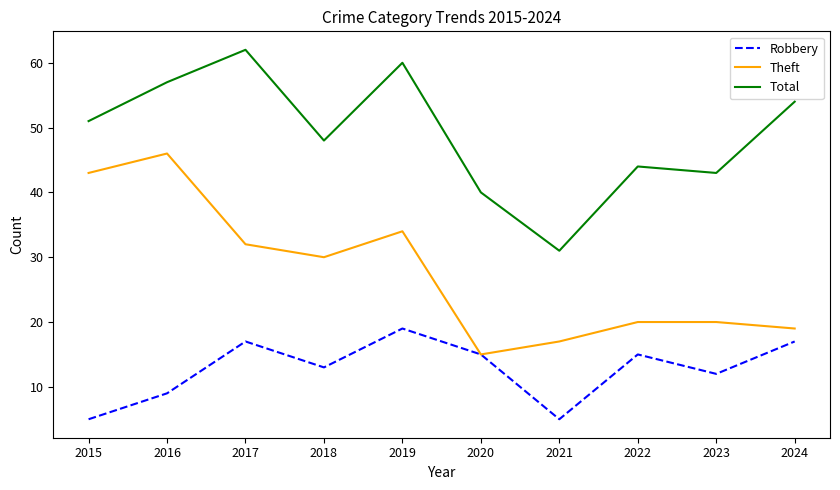

How many series are shown in this chart?

3